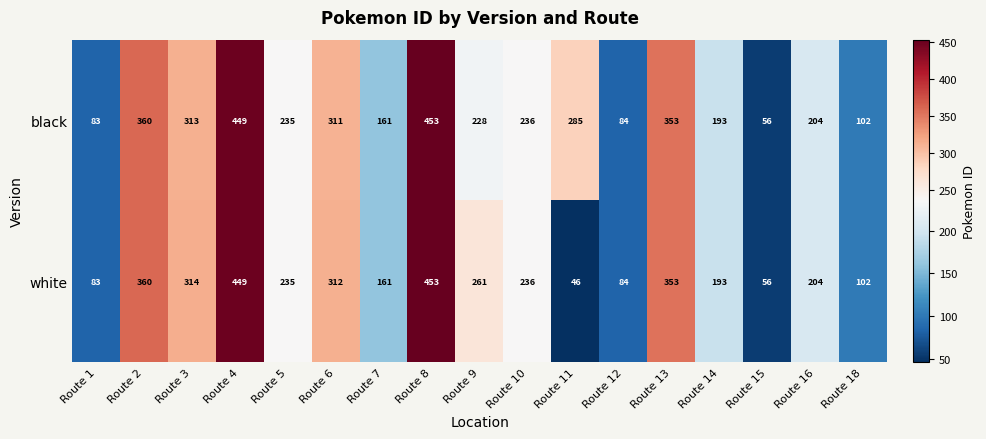

At how many categories does at least one series exceed 333?

4